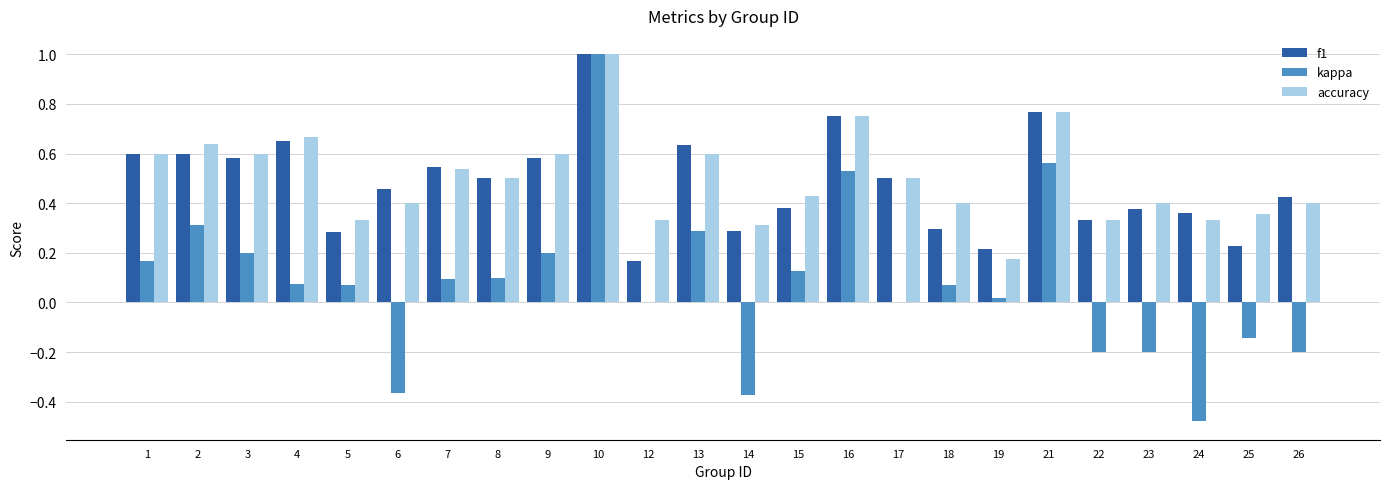

True or false: accuracy has a value of 0.6 at 3.

True